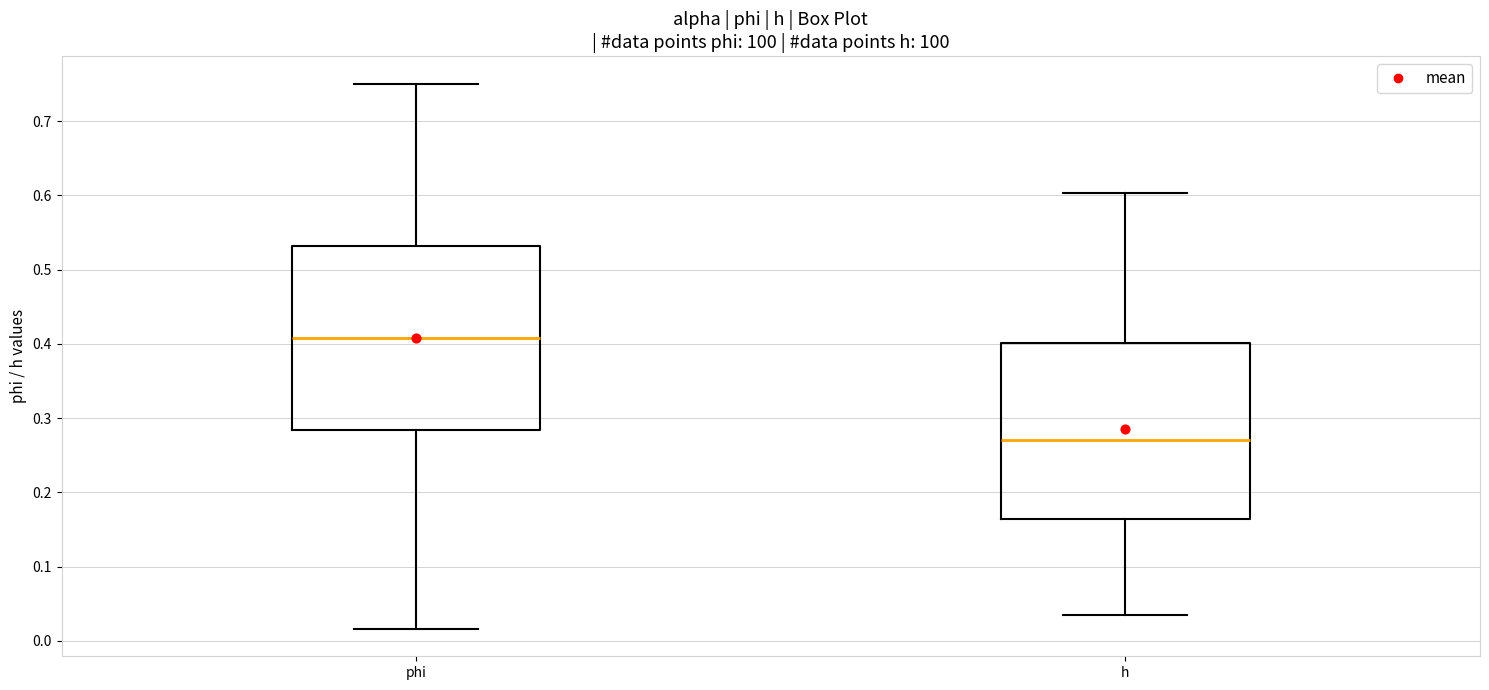

Where does the lower whisker of the box for phi end on the y-axis? The values are not printed on the chart, so give them approximately, as read against the axis.

0.02